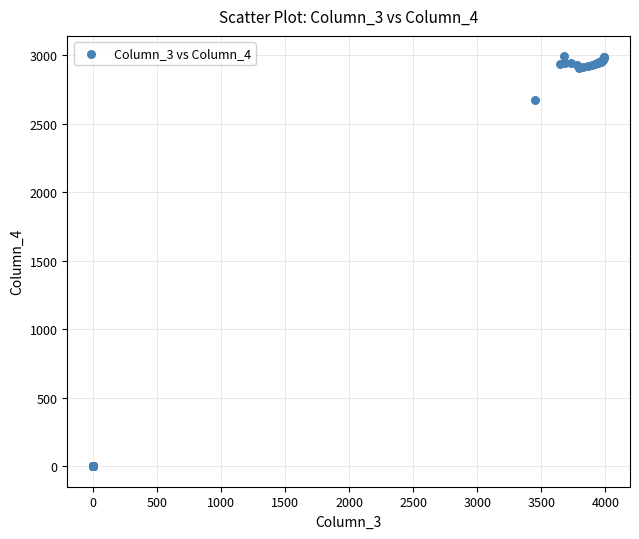

What Y value in the scatter plot is closest to 1495?

2673.4